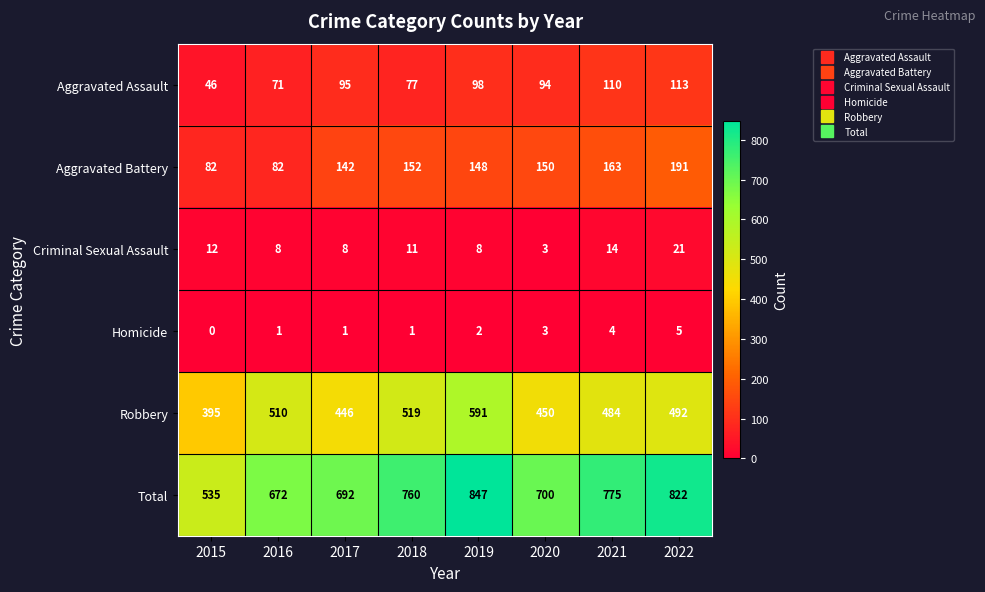

Where is Total nearest to the value 691?

2017